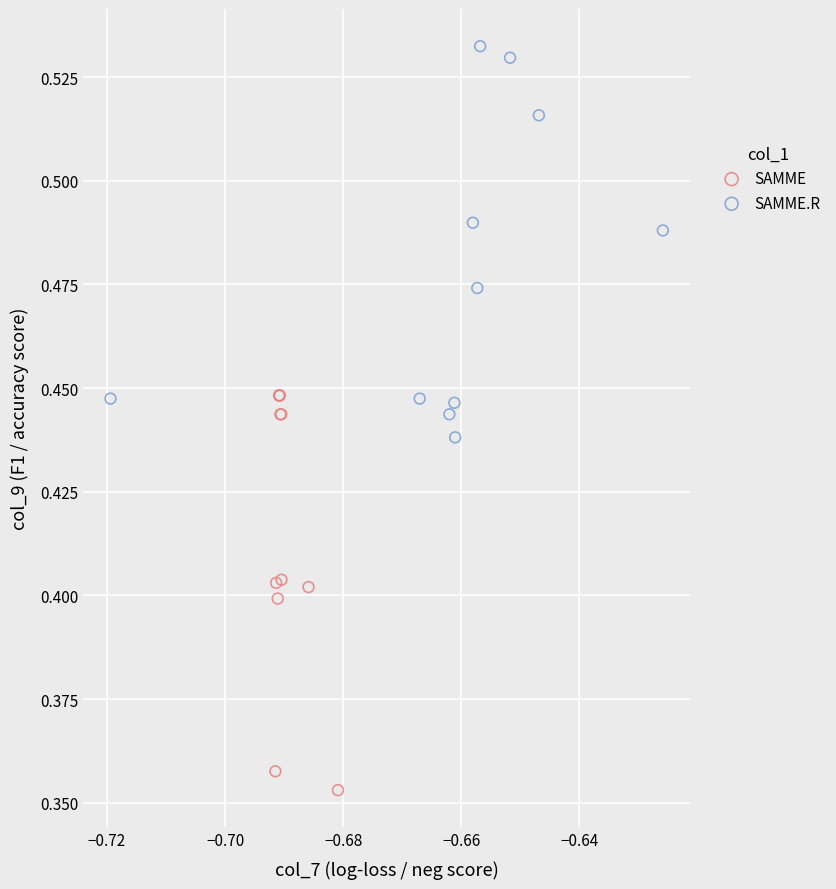

Which series contains the lowest Y value?

SAMME